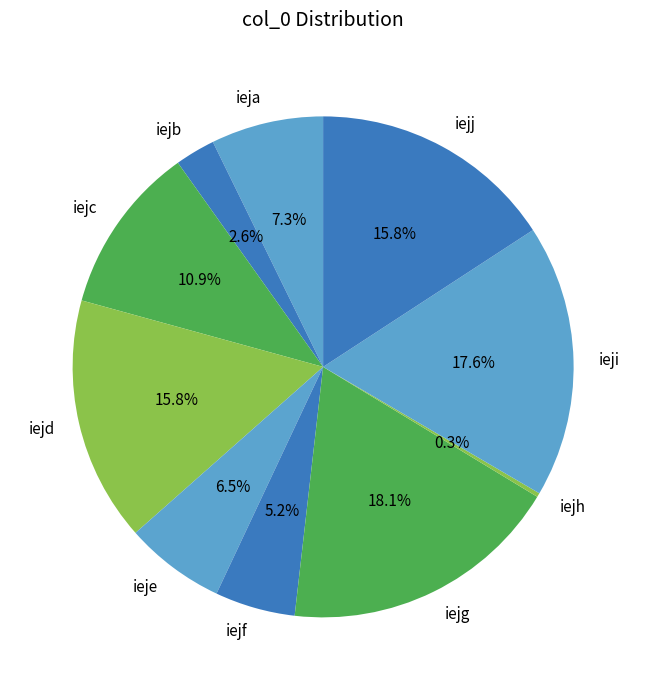

The iejd slice represents 16% of the pie. True or false?

True